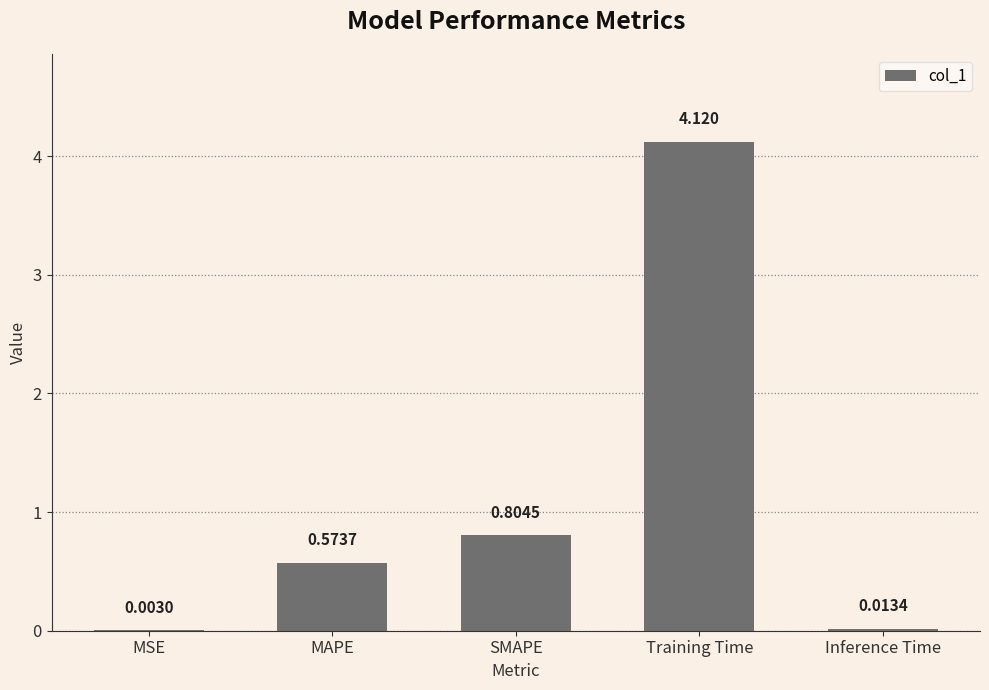

Which label corresponds to the largest value in the chart?

Training Time